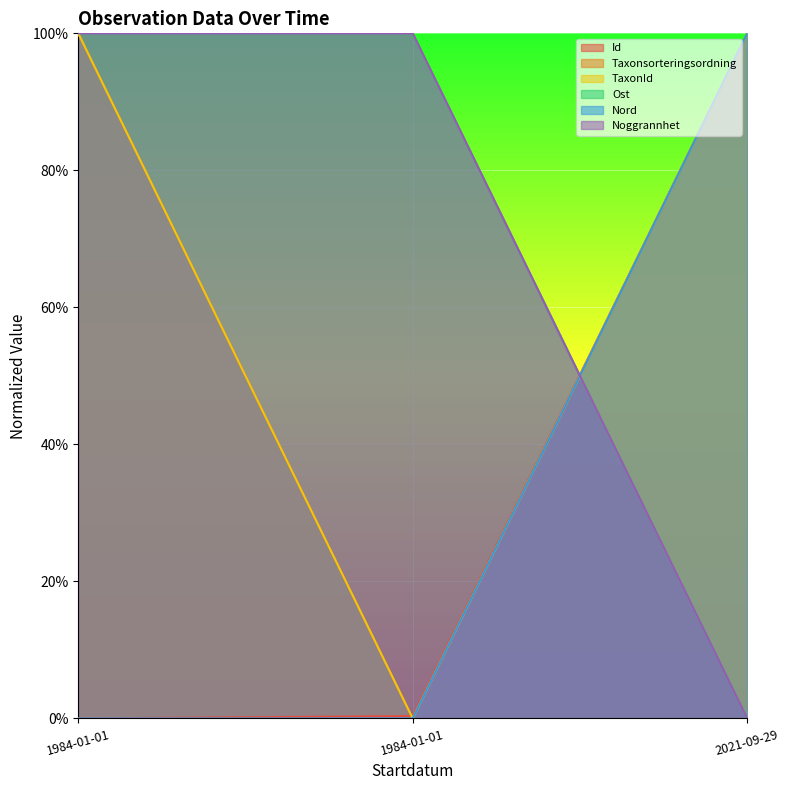

Where is Ost nearest to the value 0?

2021-09-29